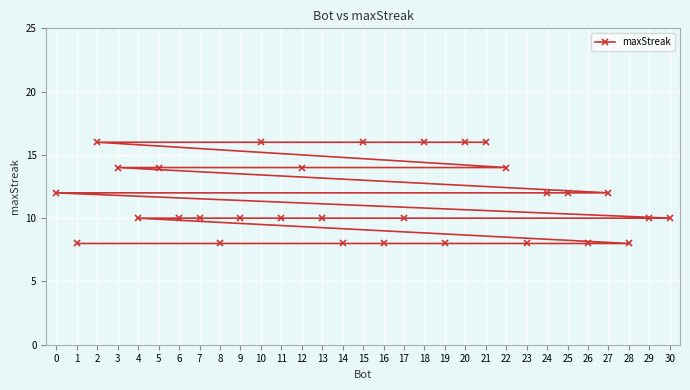

What is the value of the 22nd point from the left?

16